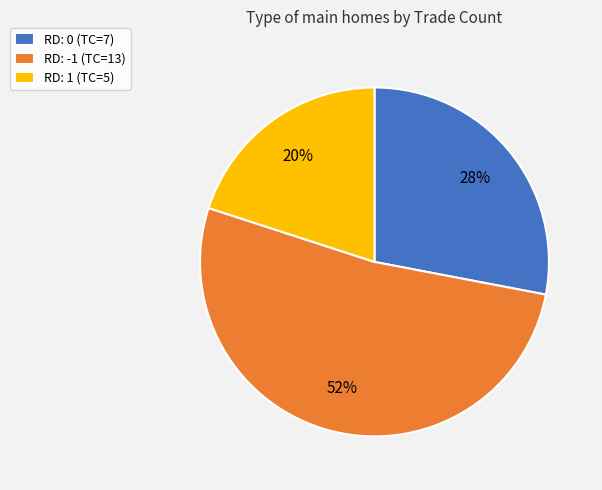

Rank the categories by value from lowest to highest.

RD: 1 (TC=5), RD: 0 (TC=7), RD: -1 (TC=13)